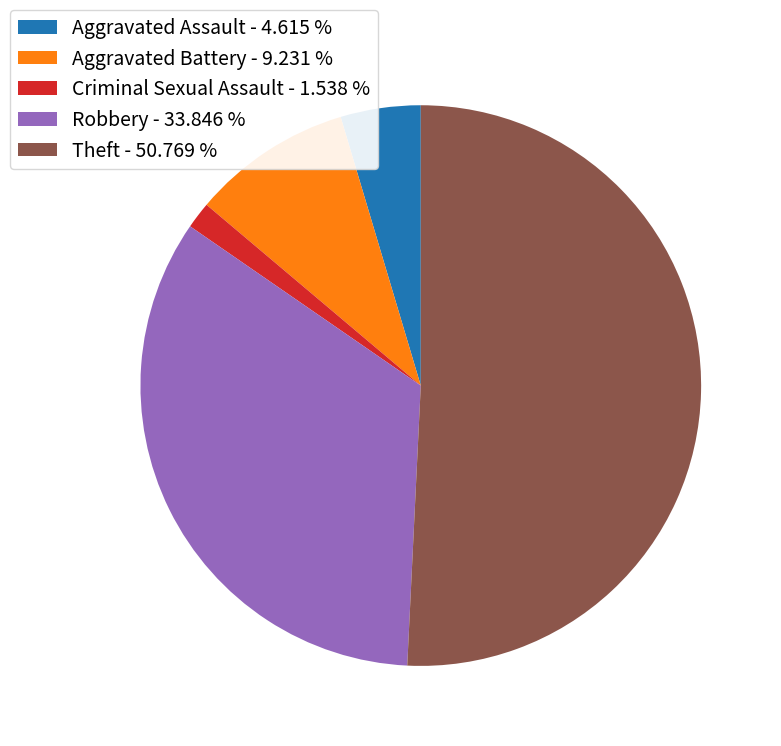

What is the largest slice in the pie chart?

Theft - 50.769 %